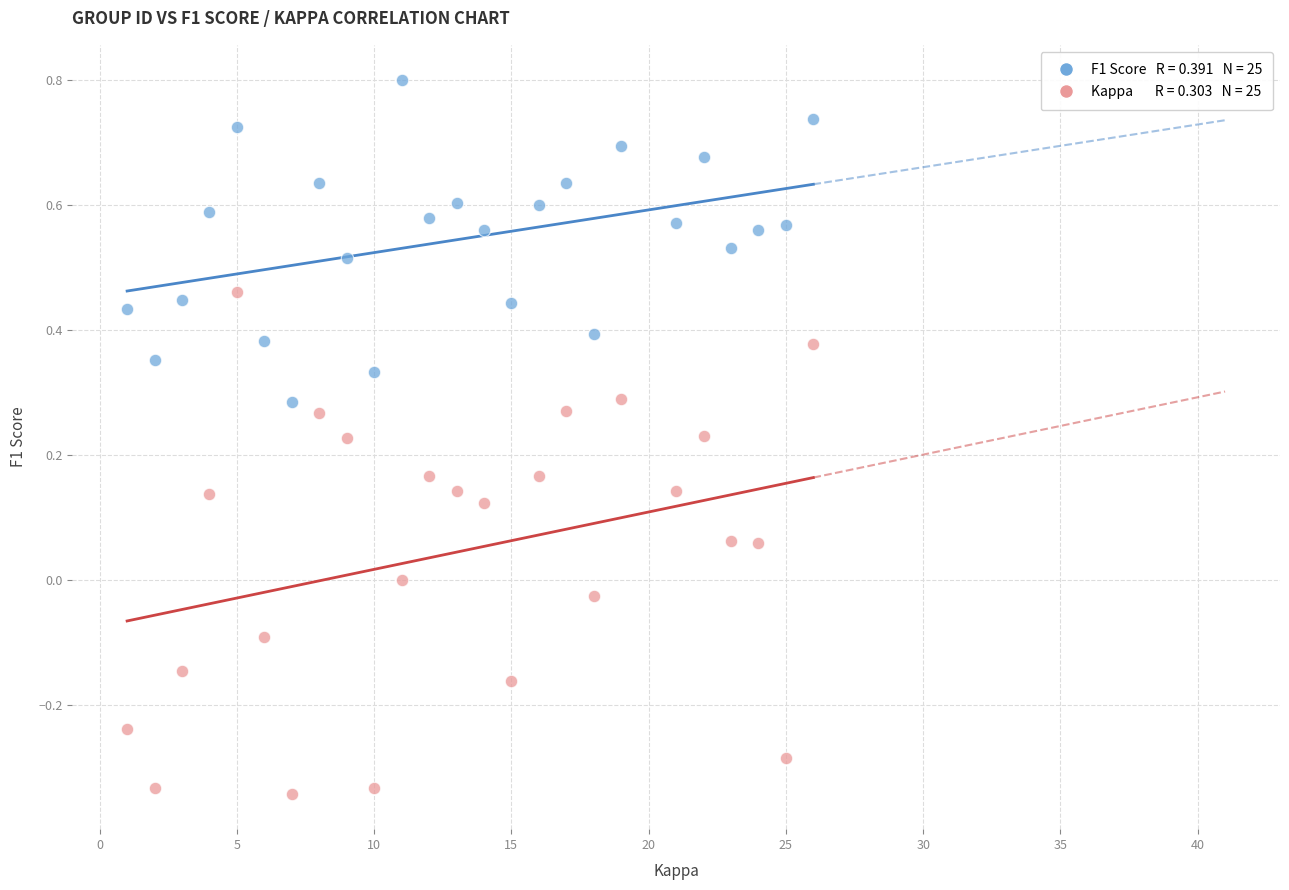

Across all data points, what is the range of Y values (max minus min)?

1.1